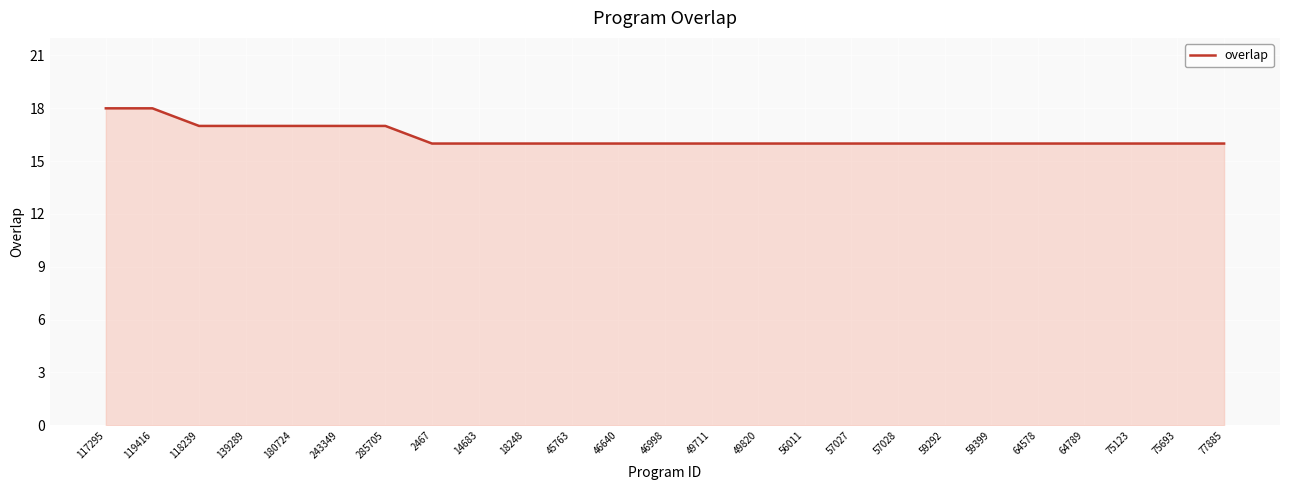

The chart shows a value of 4 at 49820. True or false?

False